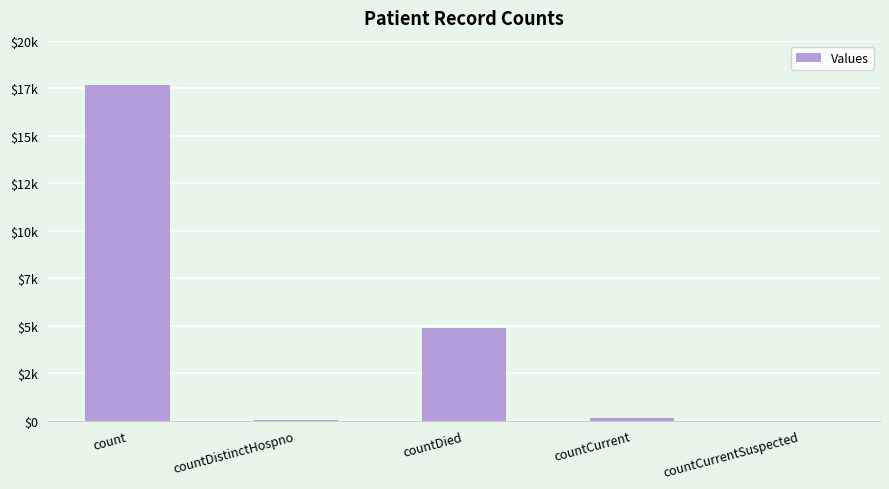

Are the bars horizontal?

No